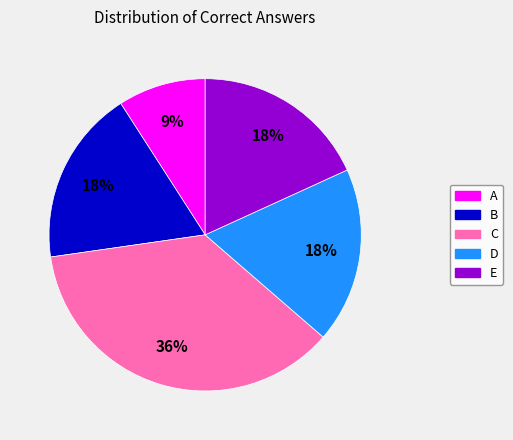

What is the smallest slice in the pie chart?

A